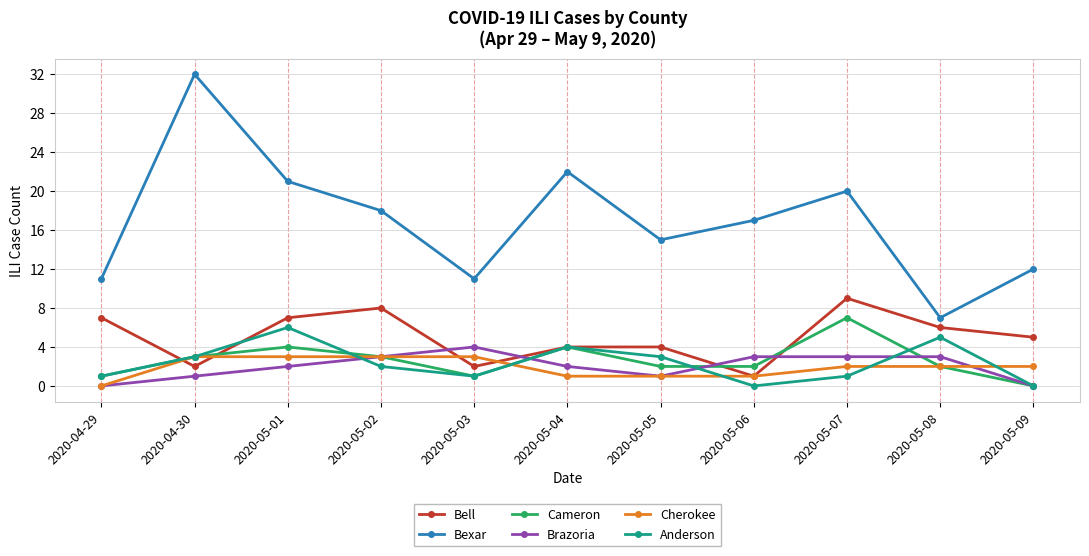

Which series has the largest total across all categories?

Bexar